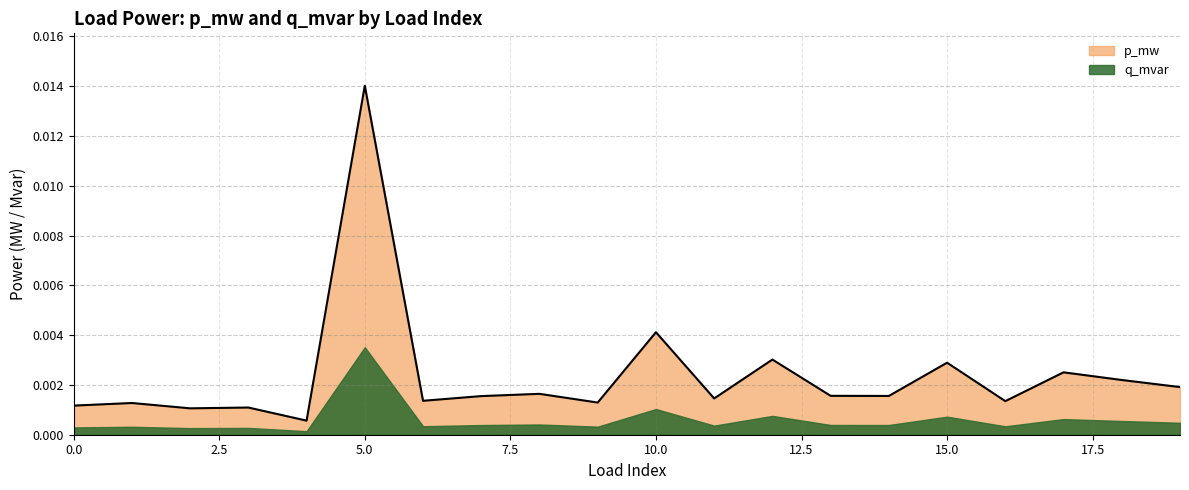

True or false: p_mw and q_mvar cross at least once.

False